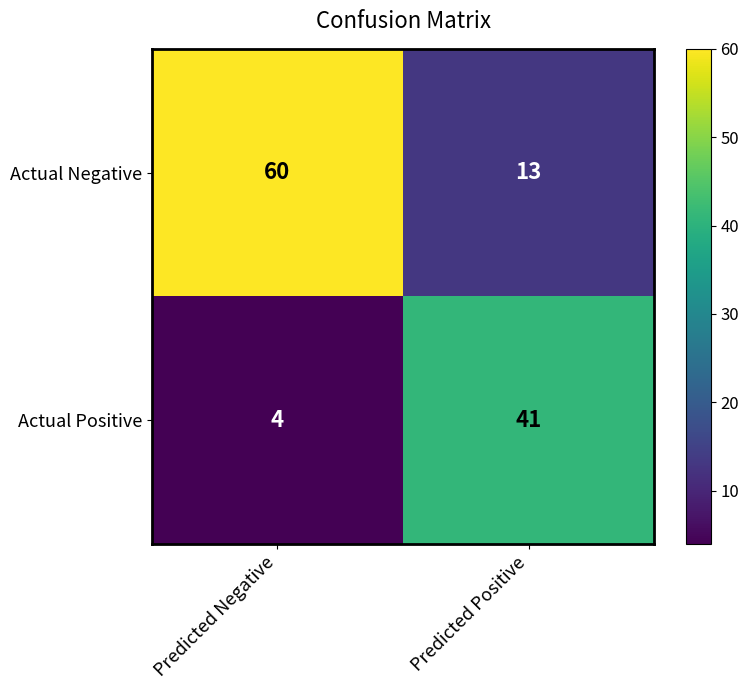

At which label is Actual Negative closest to 36?

Predicted Positive